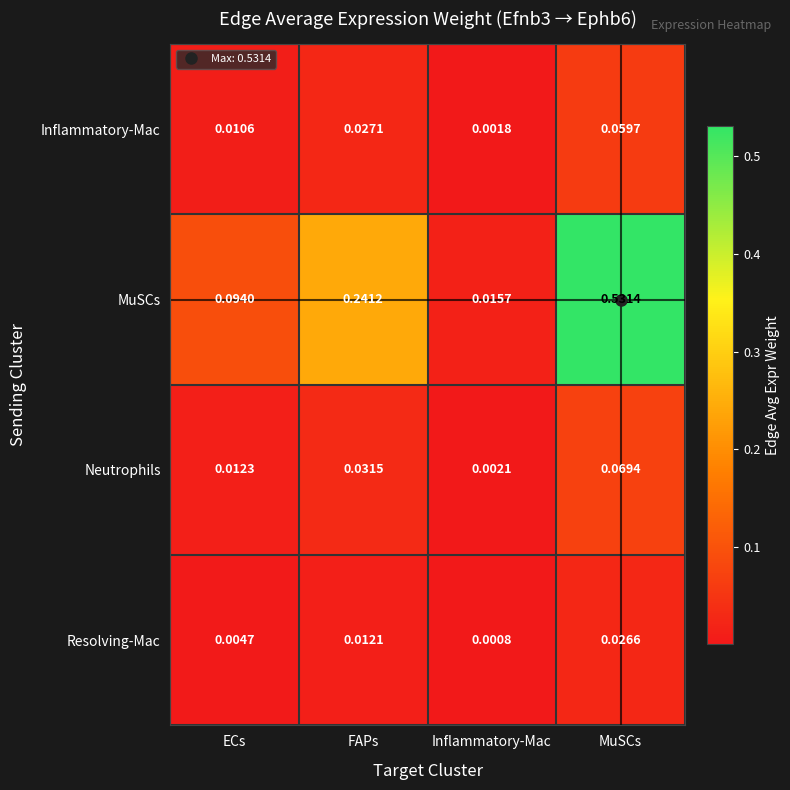

At which label is Resolving-Mac closest to 0?

Inflammatory-Mac